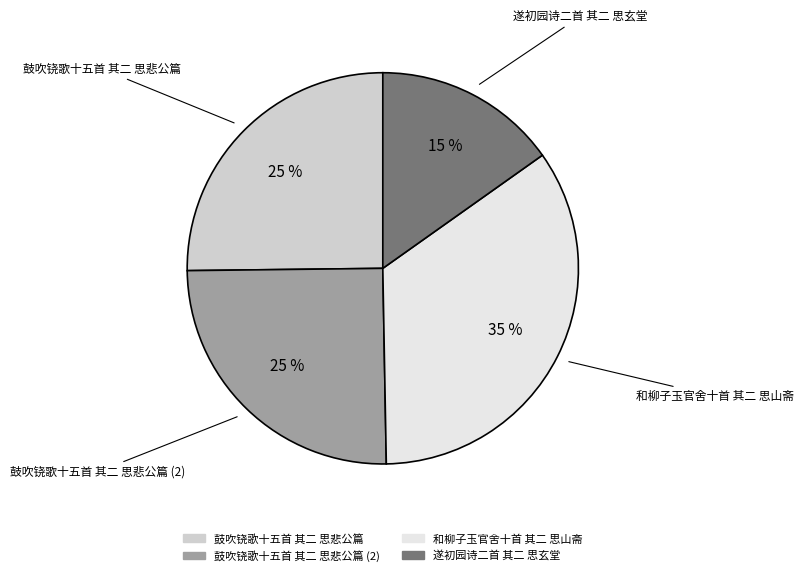

Does any single category account for the majority?

No